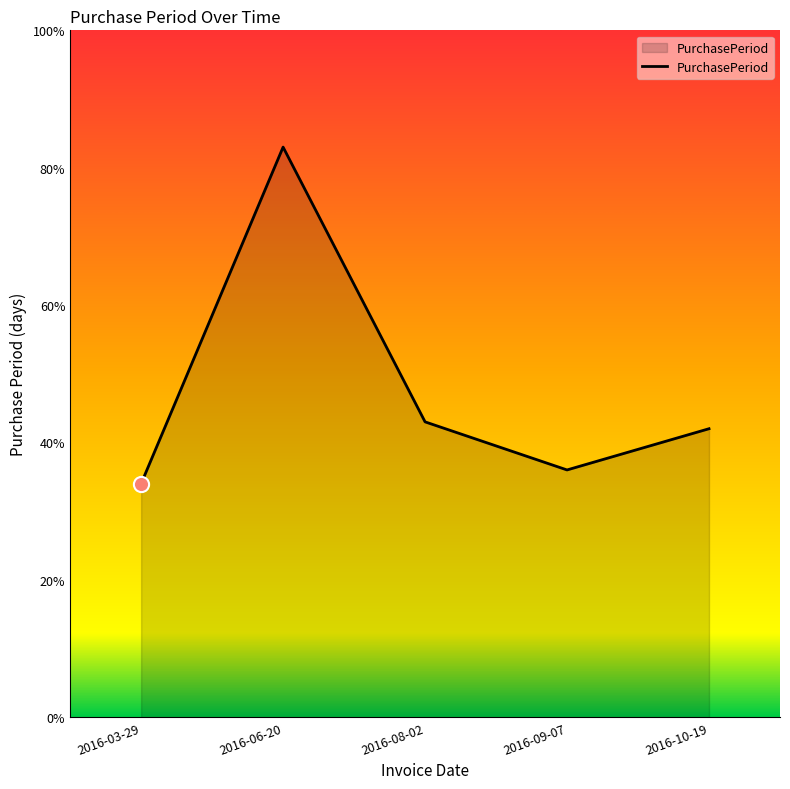

Between 2016-08-02 and 2016-10-19, which is larger?

2016-08-02